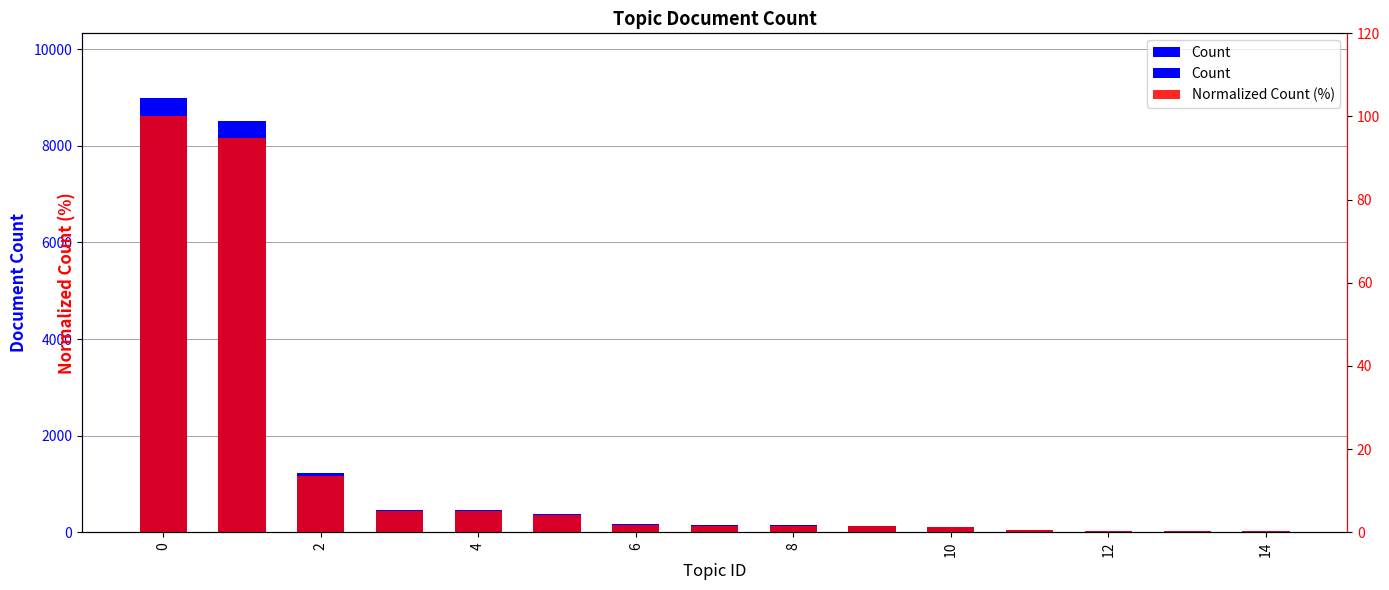

What is the sum of all Normalized Count (%) values?

231.8